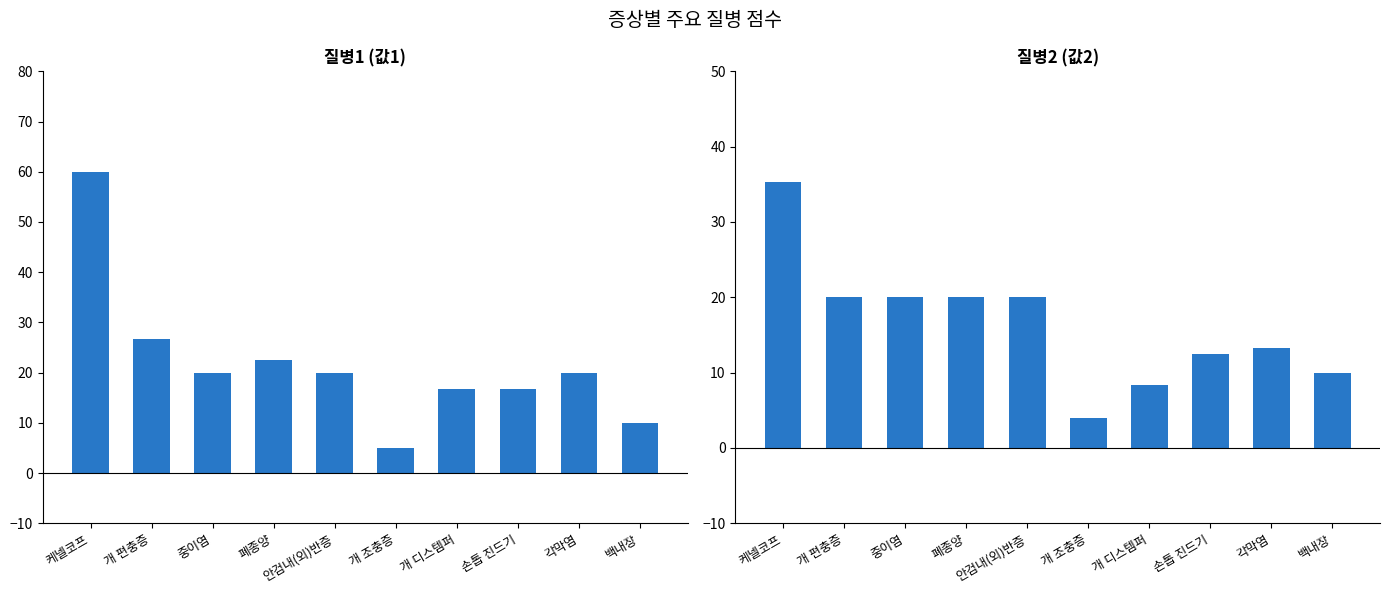

At how many categories does at least one series exceed 38?

1